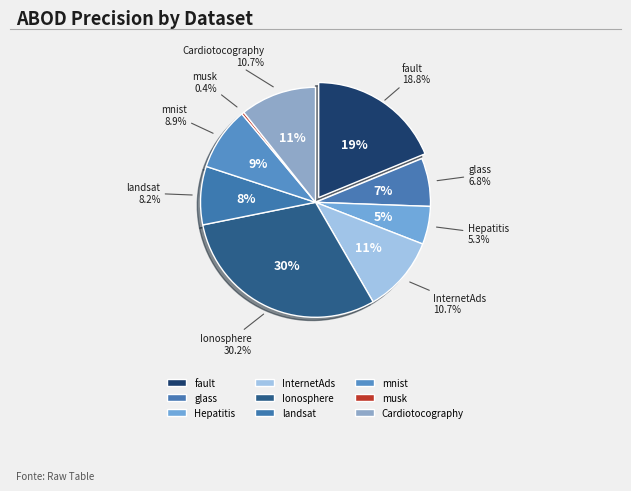

Which has a higher value, Ionosphere or musk?

Ionosphere